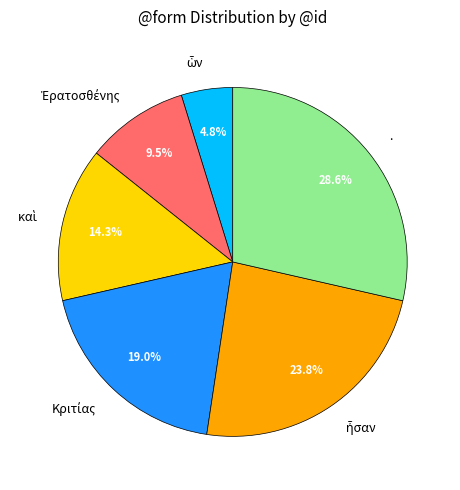

Which category has the biggest portion of the pie?

.